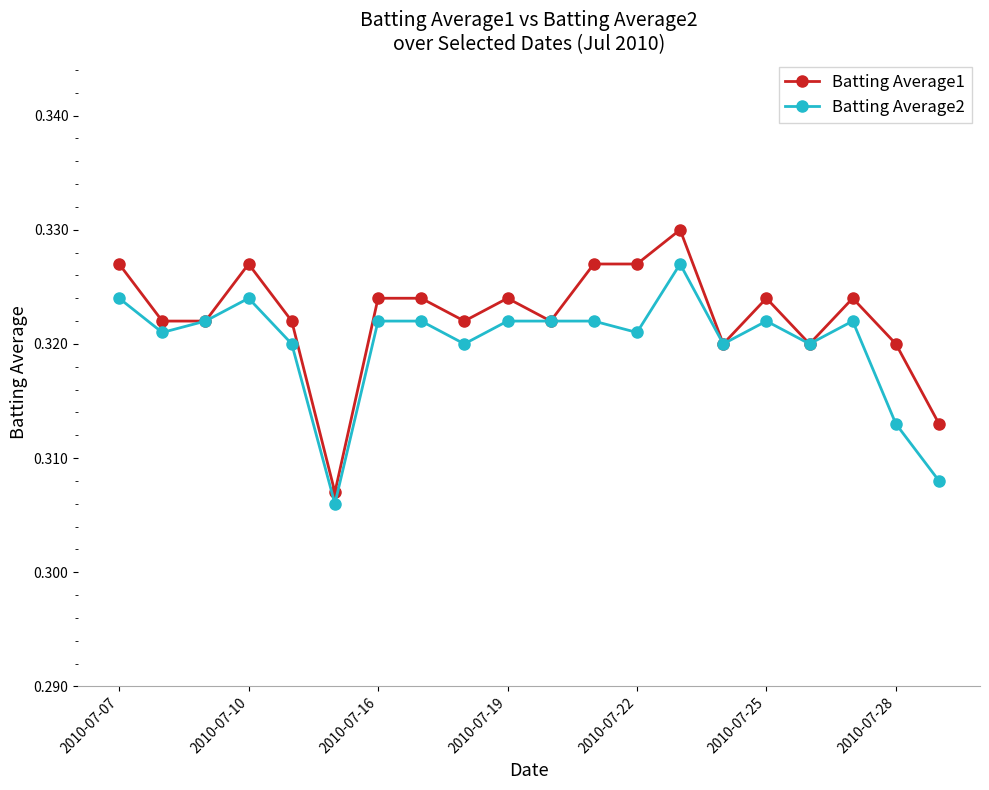

Rank the series by their average value, from highest to lowest.

Batting Average1, Batting Average2